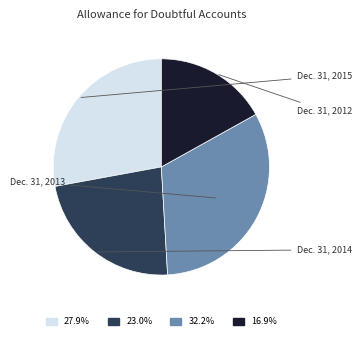

Rank the categories by value from lowest to highest.

Dec. 31, 2012, Dec. 31, 2014, Dec. 31, 2015, Dec. 31, 2013